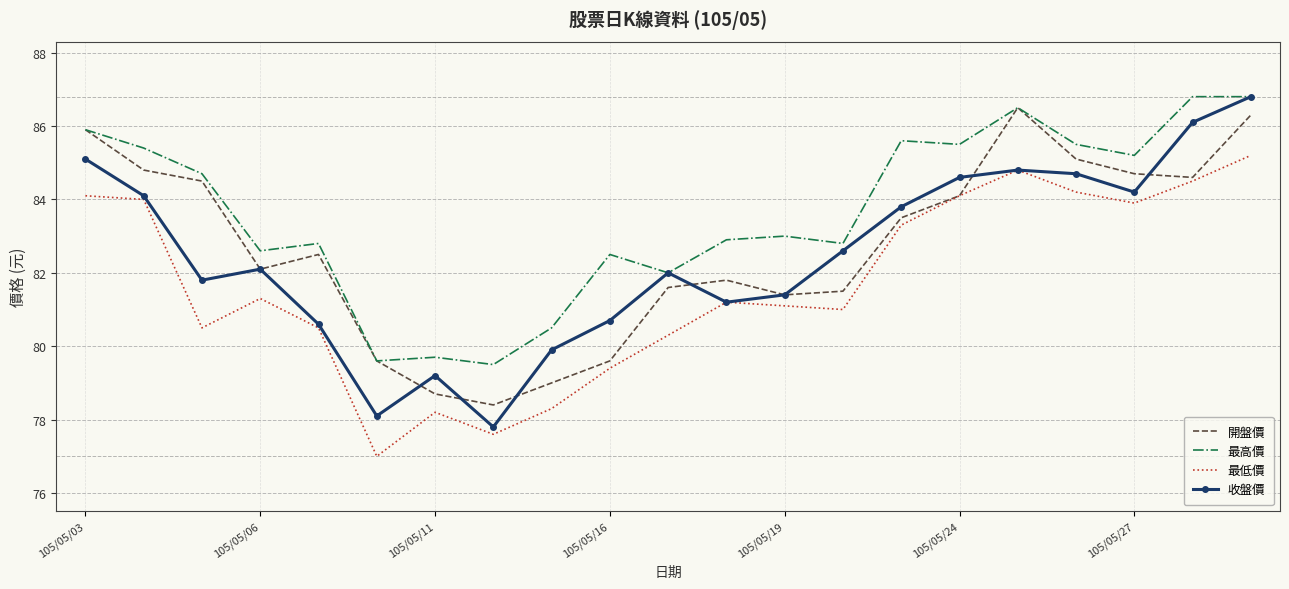

What is the greatest value displayed?

86.8